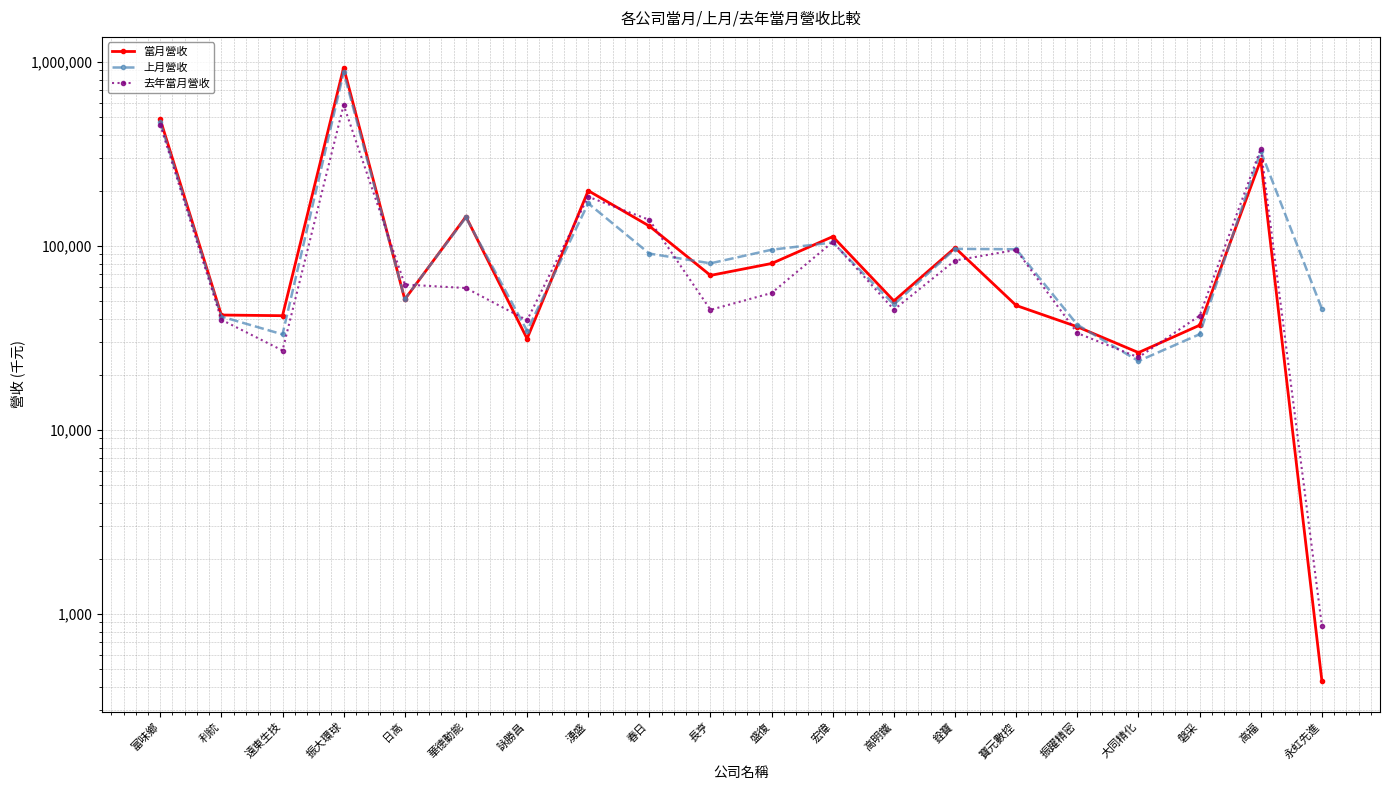

Is it true that 上月營收 equals 28193 at 銓寶?

False